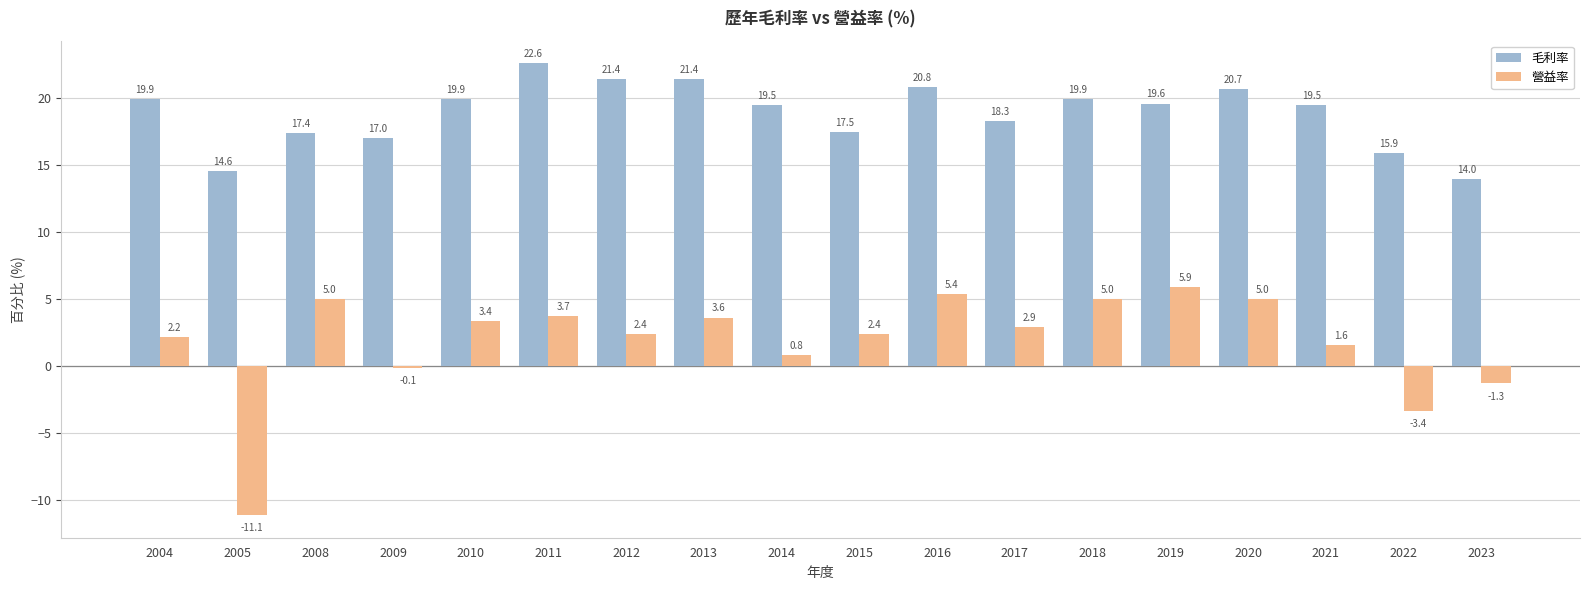

What is the sum of all 營益率 values?

33.6